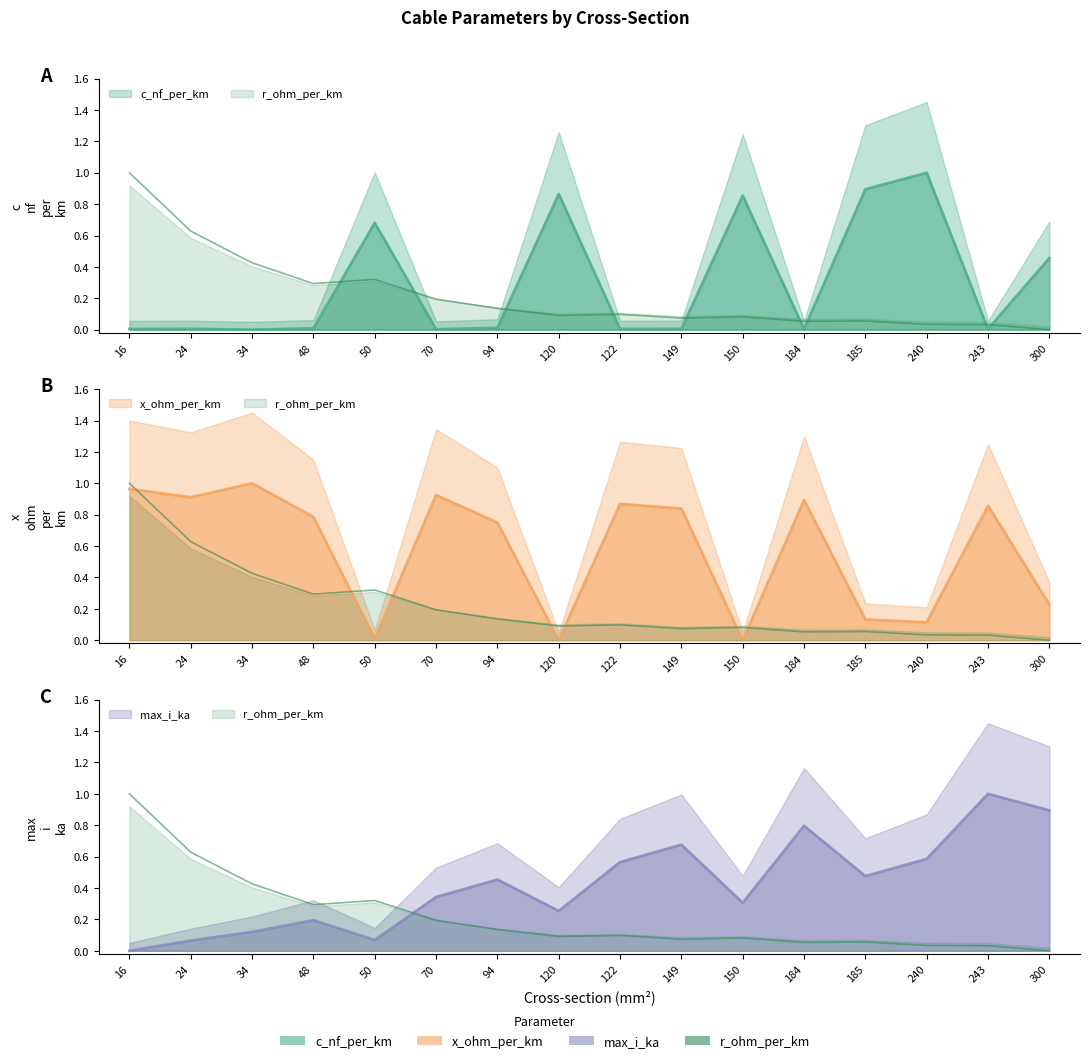

What is the difference between the maximum and minimum values in the max_i_ka series?

1.0